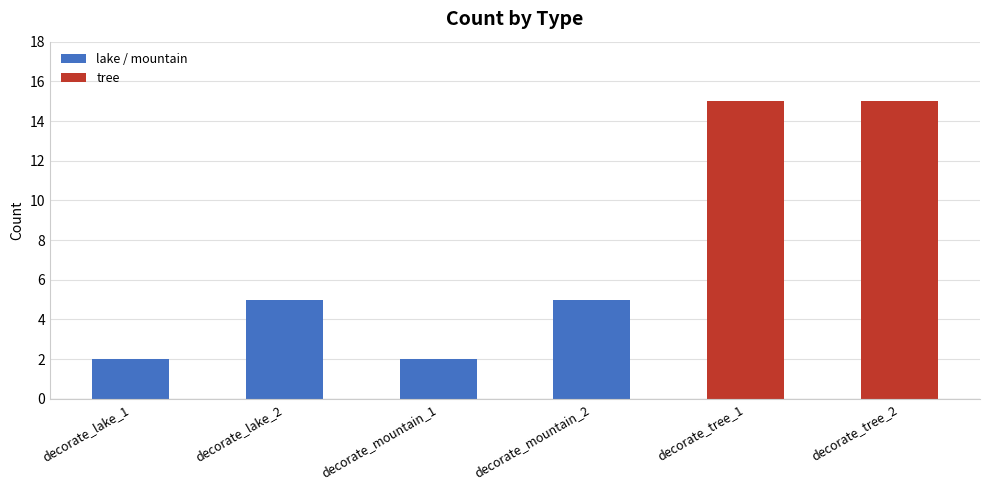

What is the approximate value at decorate_tree_2, to the nearest 10?

20